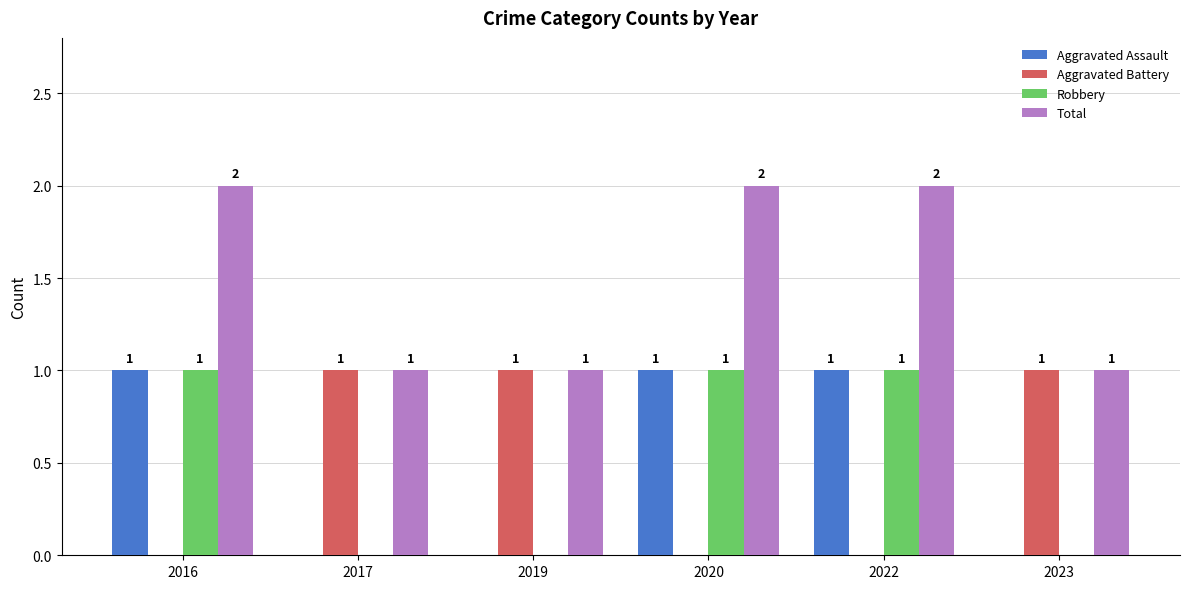

What is the sum of all Total values?

9